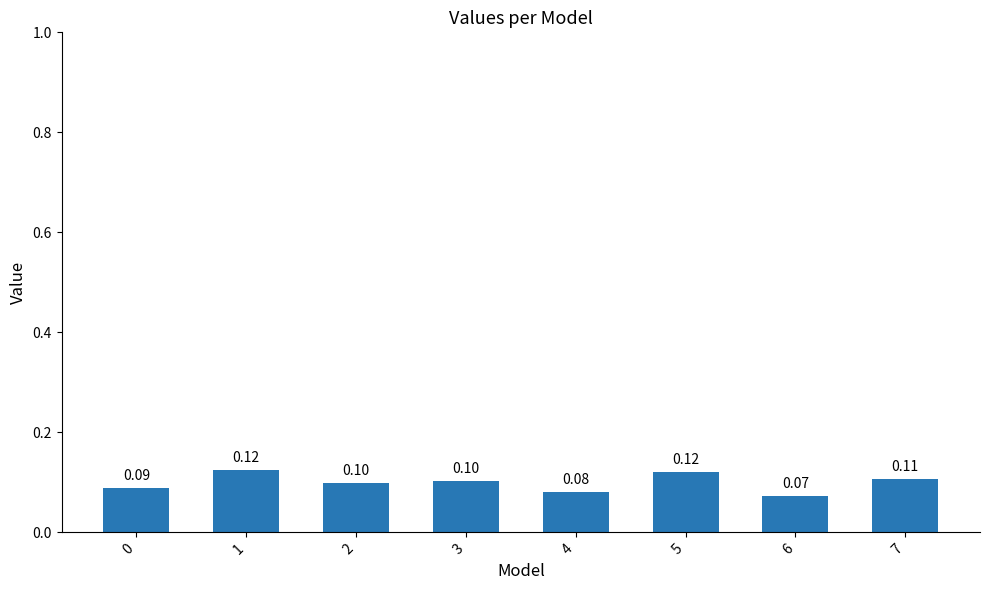

What is the sum of all values?

0.8